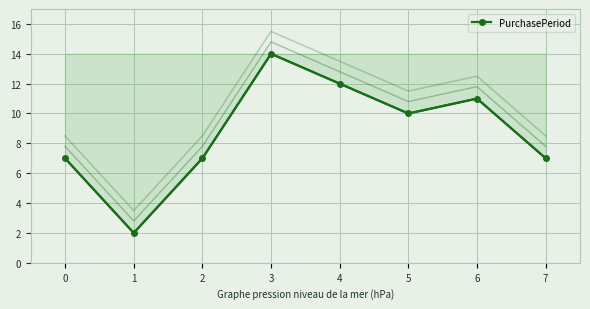

List the labels in order of value, largest first.

3, 4, 6, 5, 0, 2, 7, 1